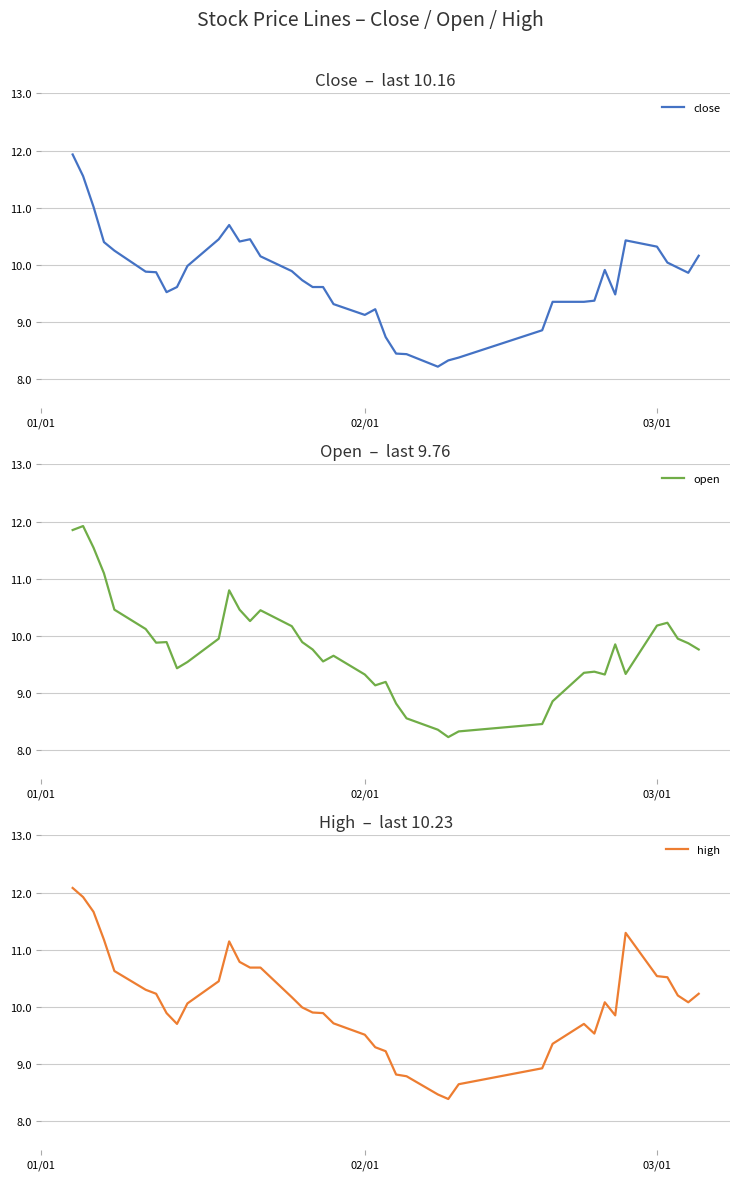

What is the minimum value for close?

8.2